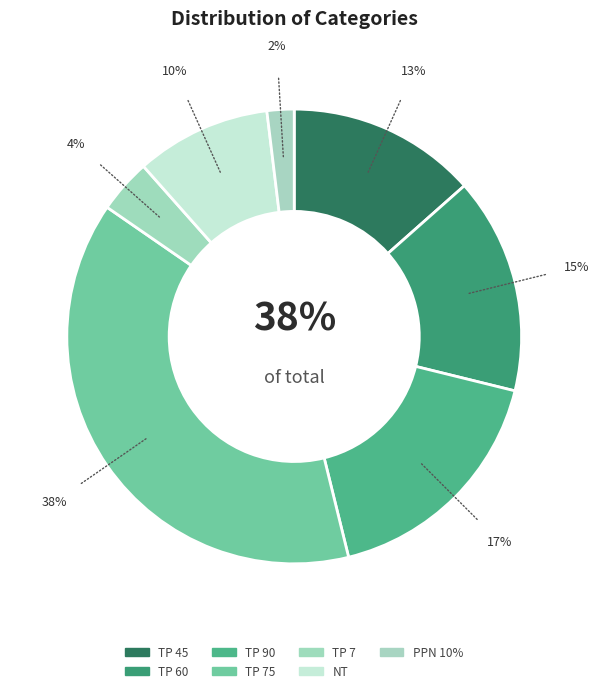

The TP 60 slice represents 22% of the pie. True or false?

False